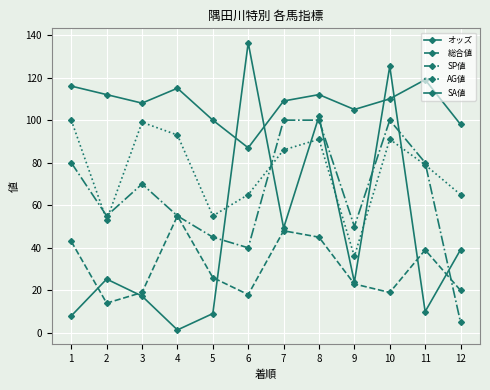

Is it true that オッズ equals 0.8 at 4?

False